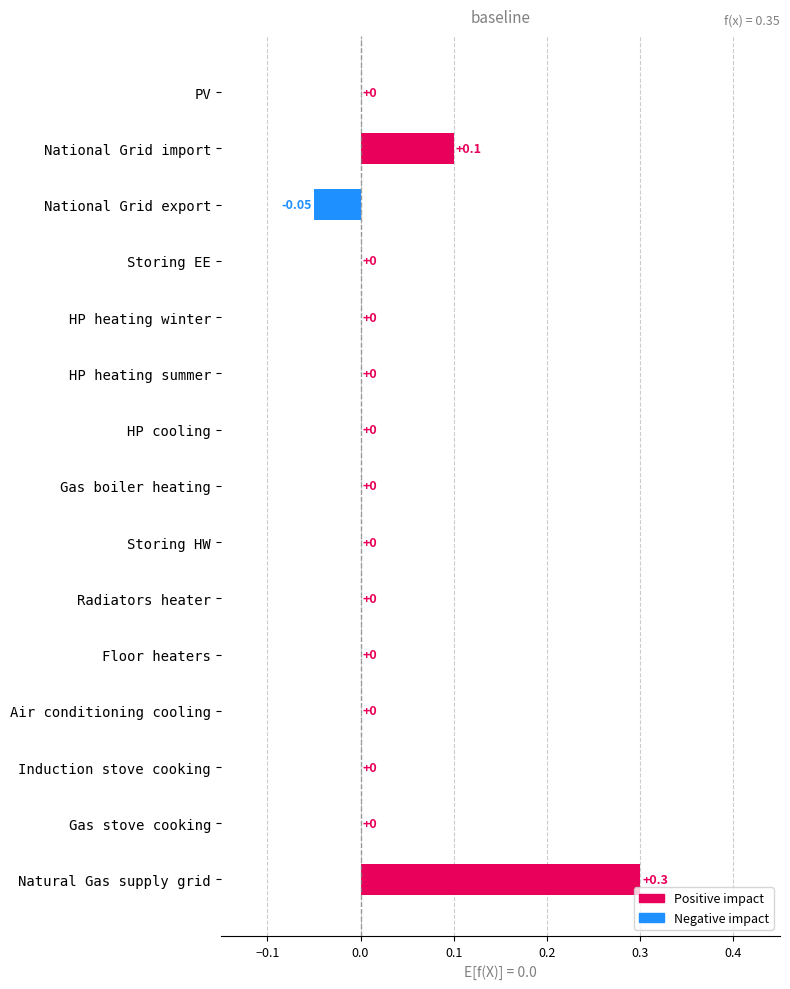

At which category does the chart reach its peak across all series?

Natural Gas supply grid